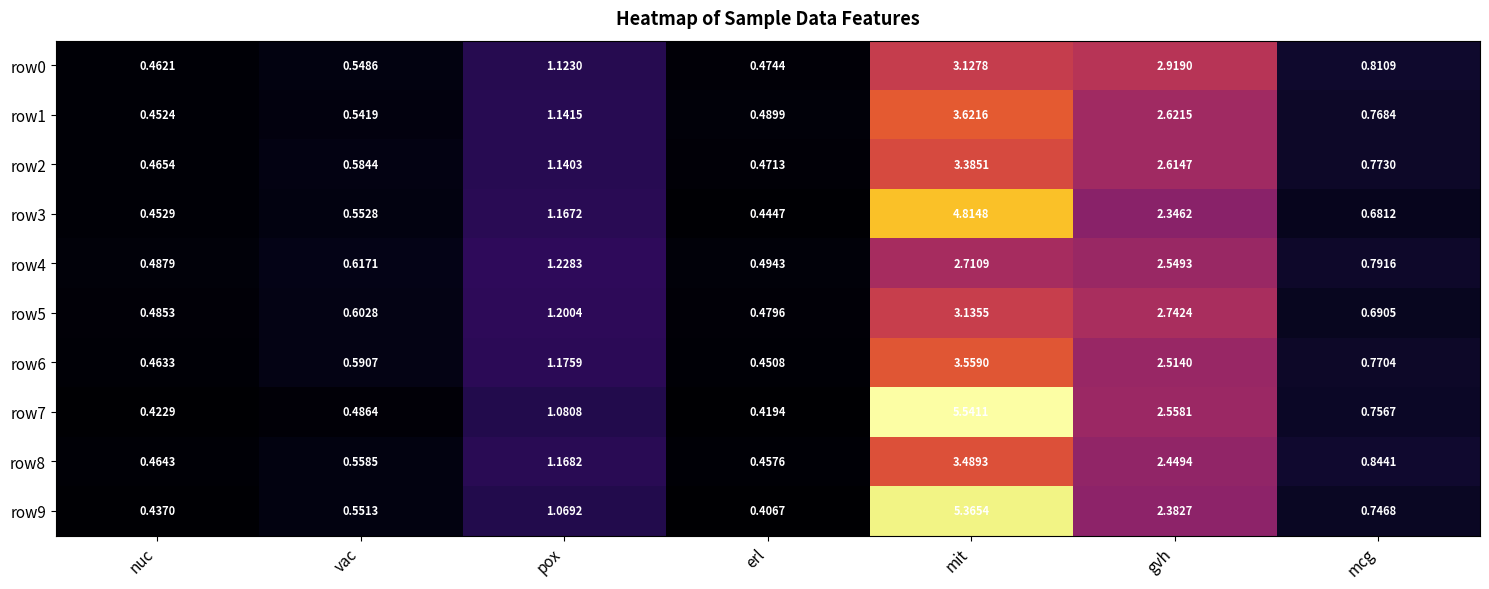

At which category does the chart reach its peak across all series?

mit